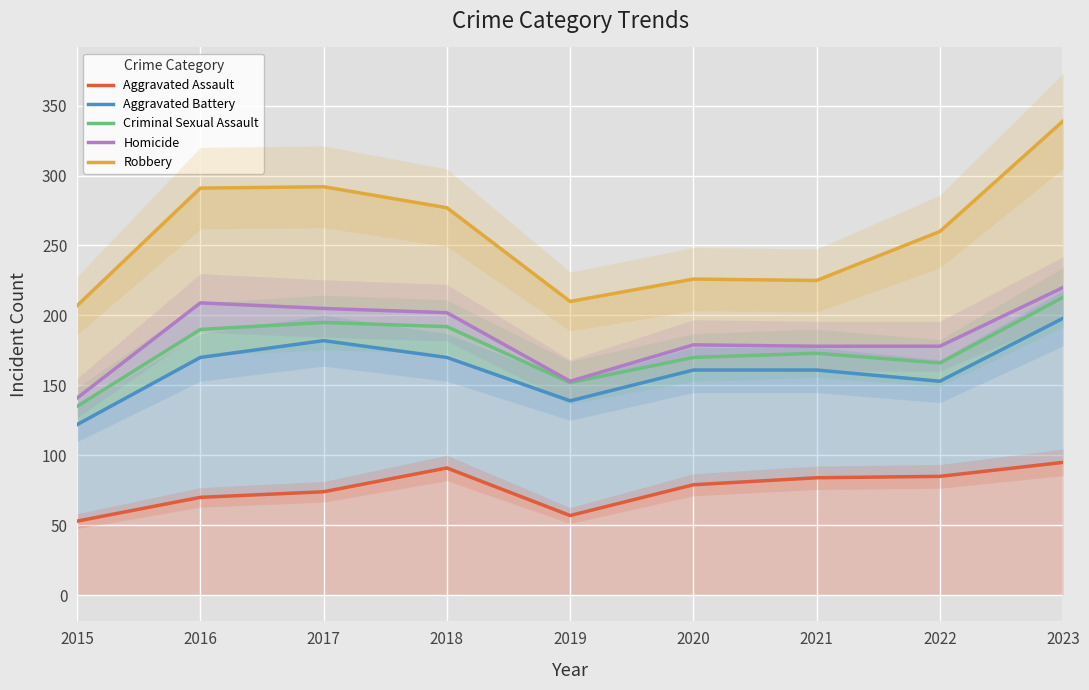

Where is the first local minimum for Criminal Sexual Assault?

2019